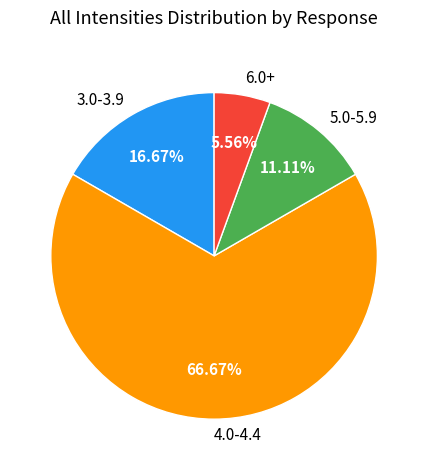

What is the majority slice?

4.0-4.4